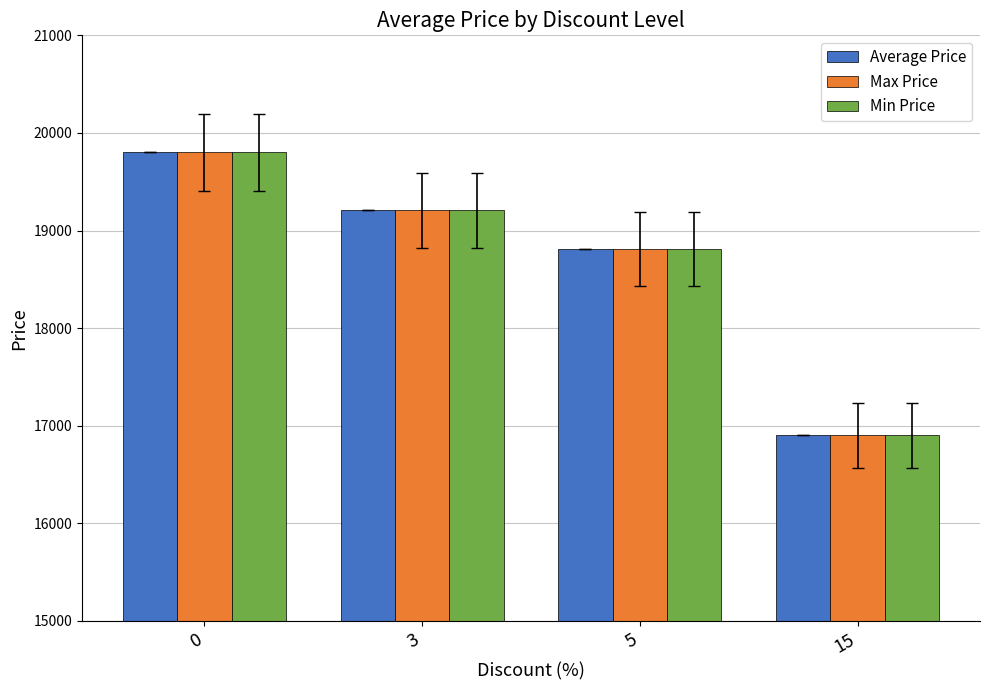

What is the maximum value shown in the chart?

19800